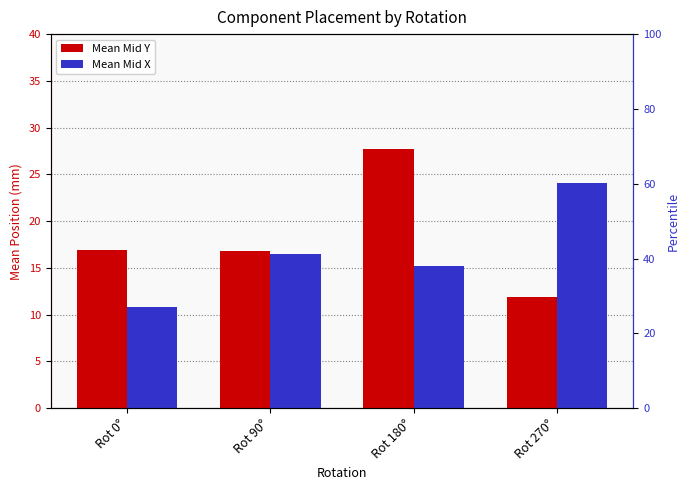

At which label does Mid X reach its minimum?

Rot 0°